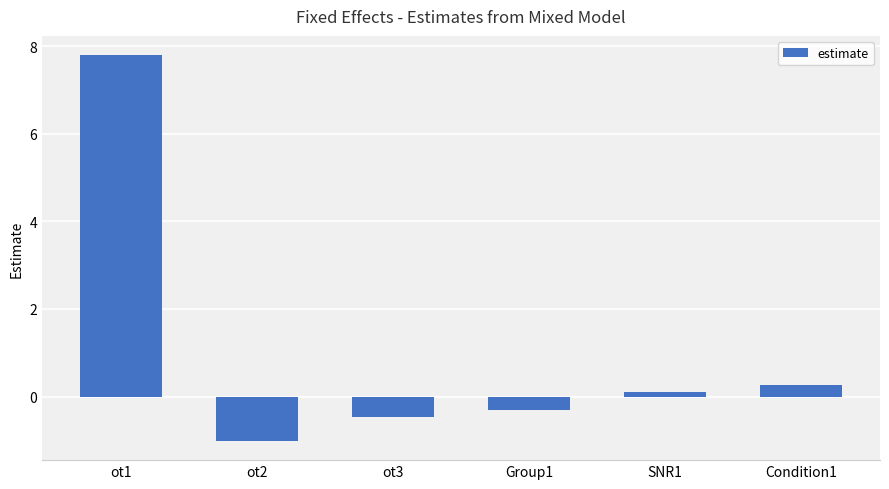

List the labels in order of value, smallest first.

ot2, ot3, Group1, SNR1, Condition1, ot1